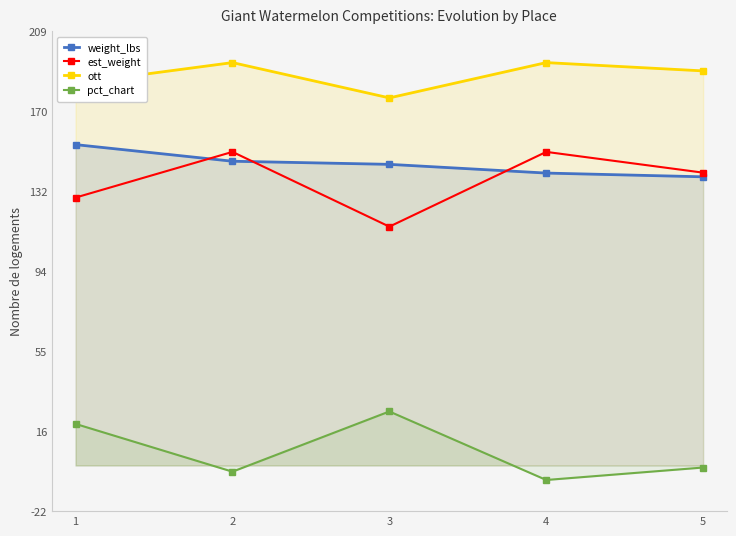

At which label does ott reach its peak?

2